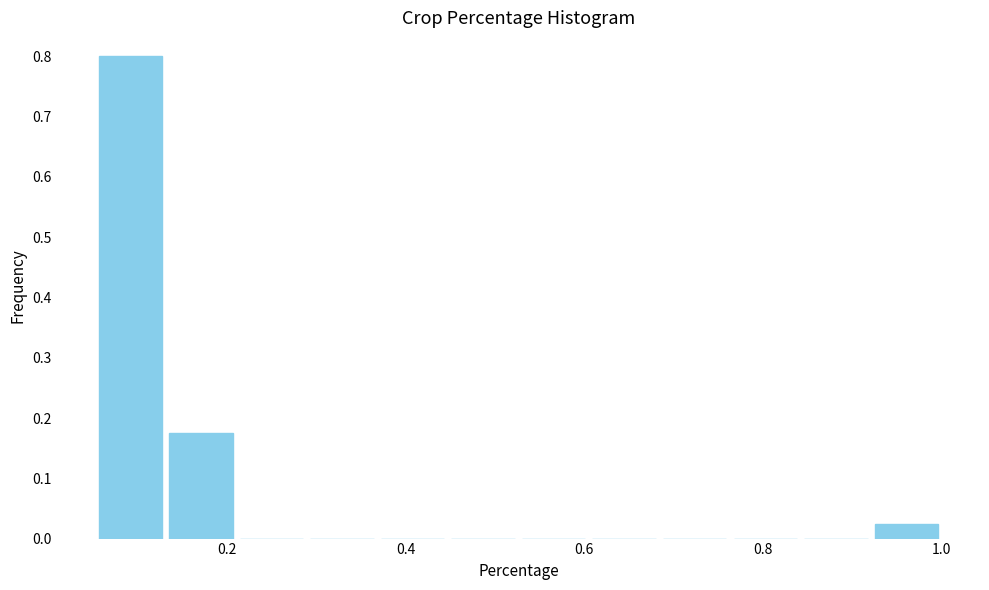

Read against the x-axis, roughly where is the centre of the tallest bar?

0.10